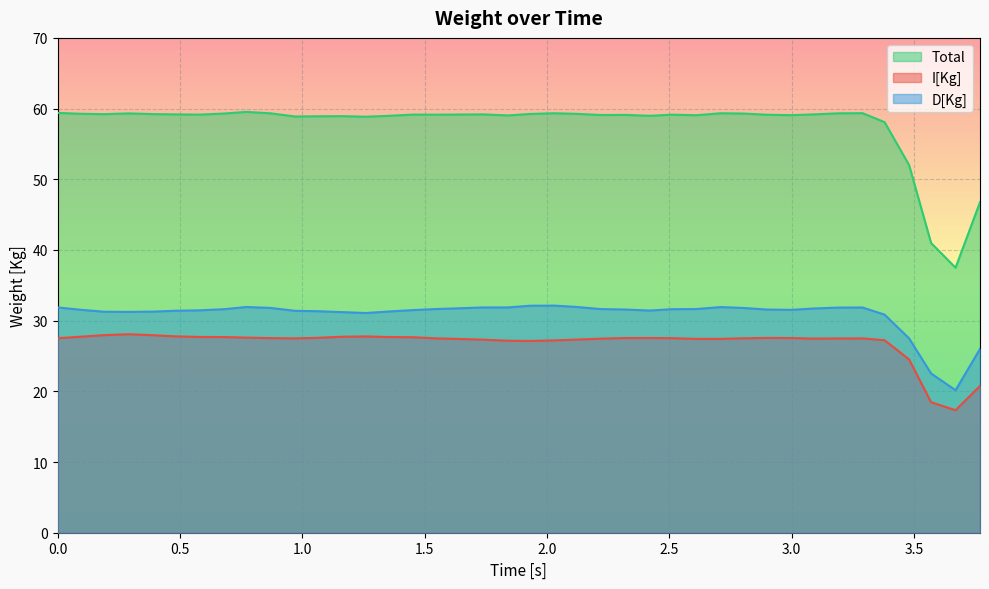

What is the minimum value for D[Kg]?

20.2